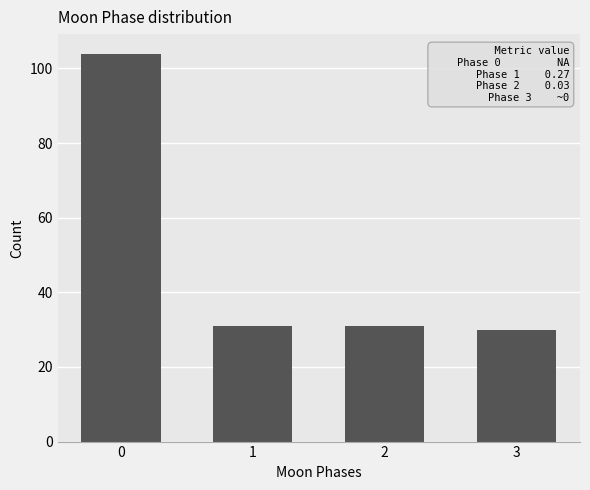

Reading left to right, extract all data points from this chart.

0=104	1=31	2=31	3=30